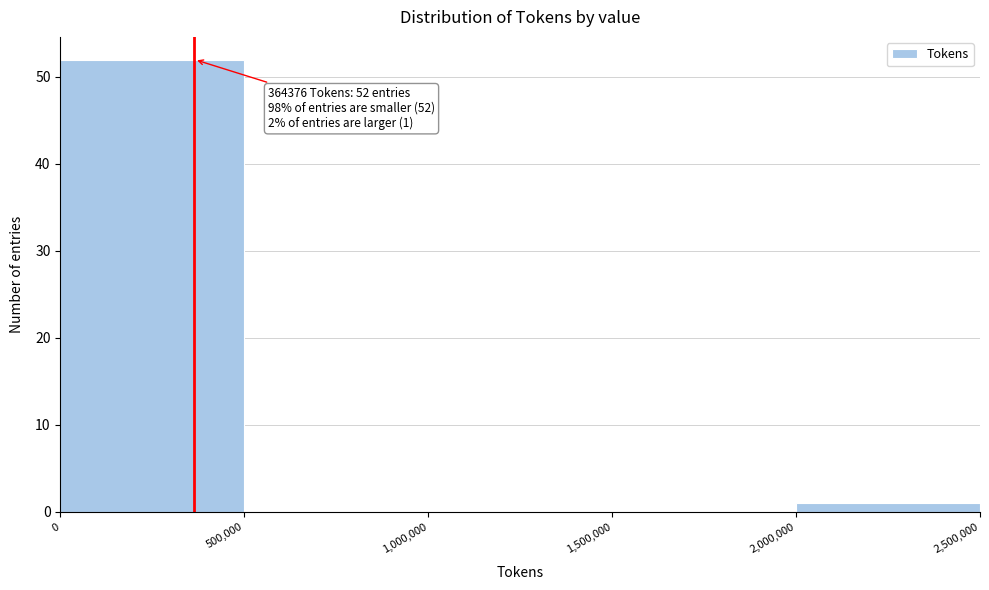

Which range on the x-axis has the tallest bar?

0 to 500,000